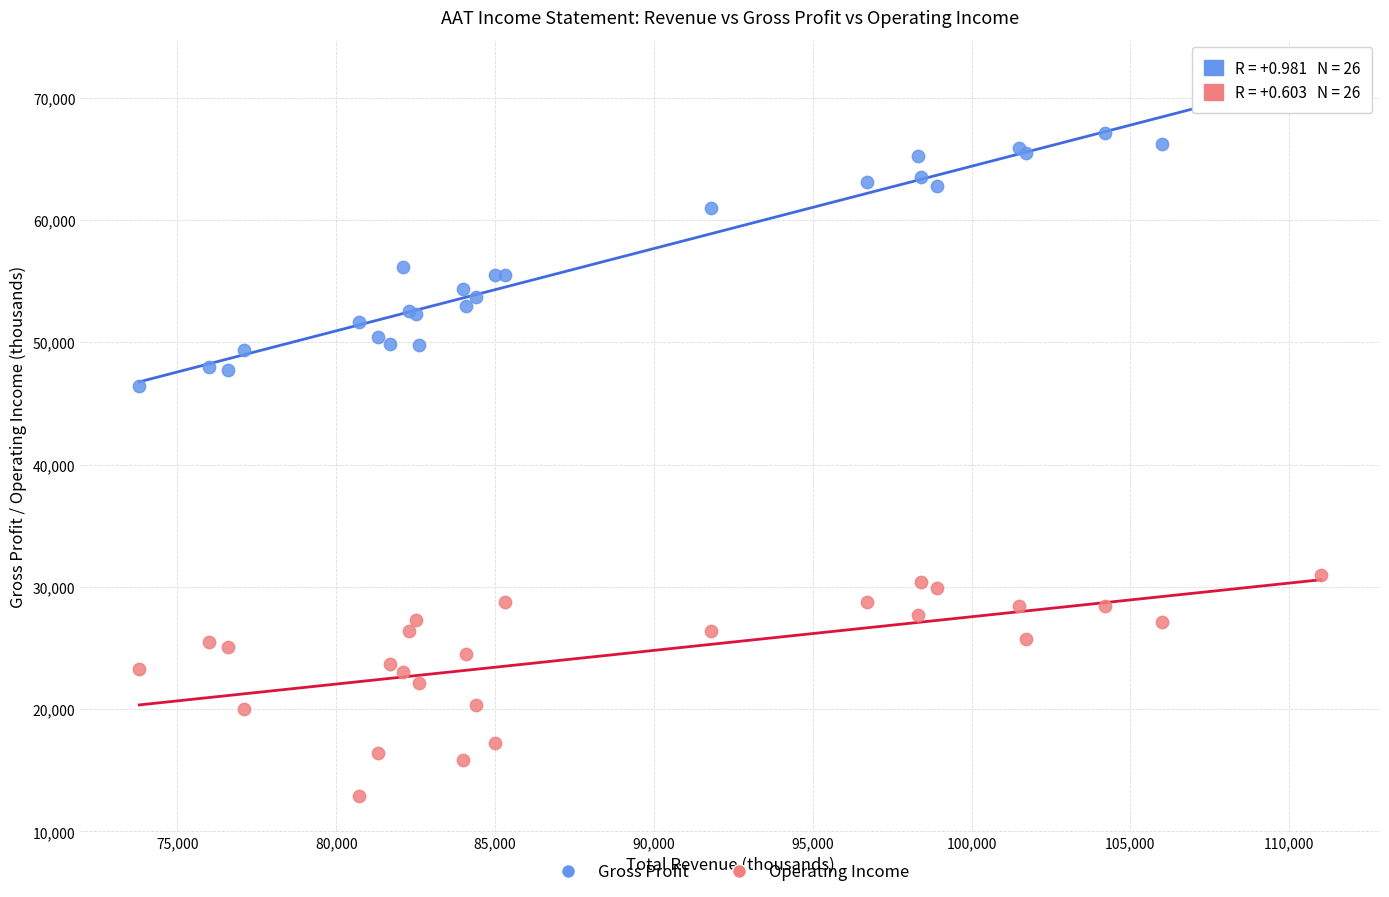

Which series contains the highest Y value?

Gross Profit